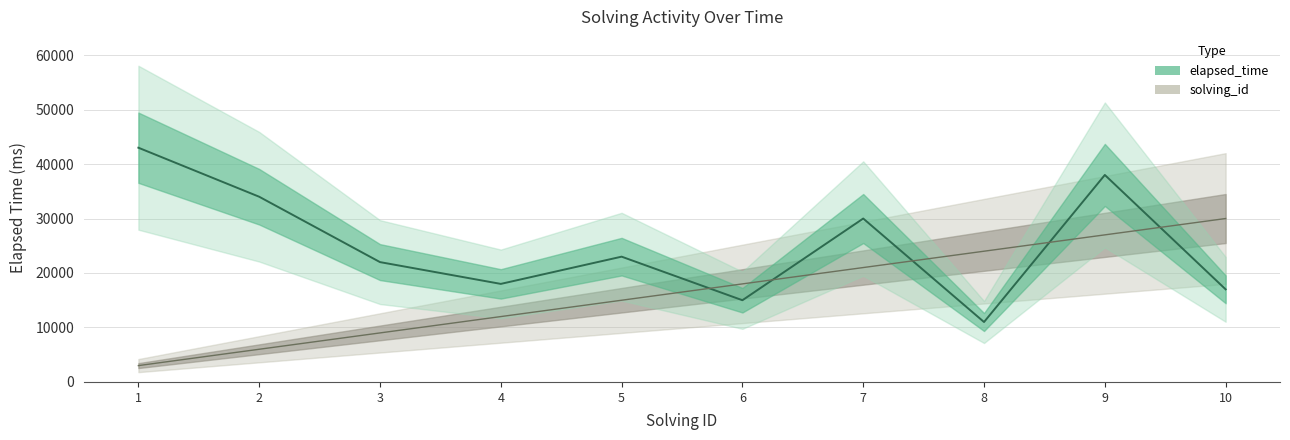

Which series has the widest spread of values?

elapsed_time